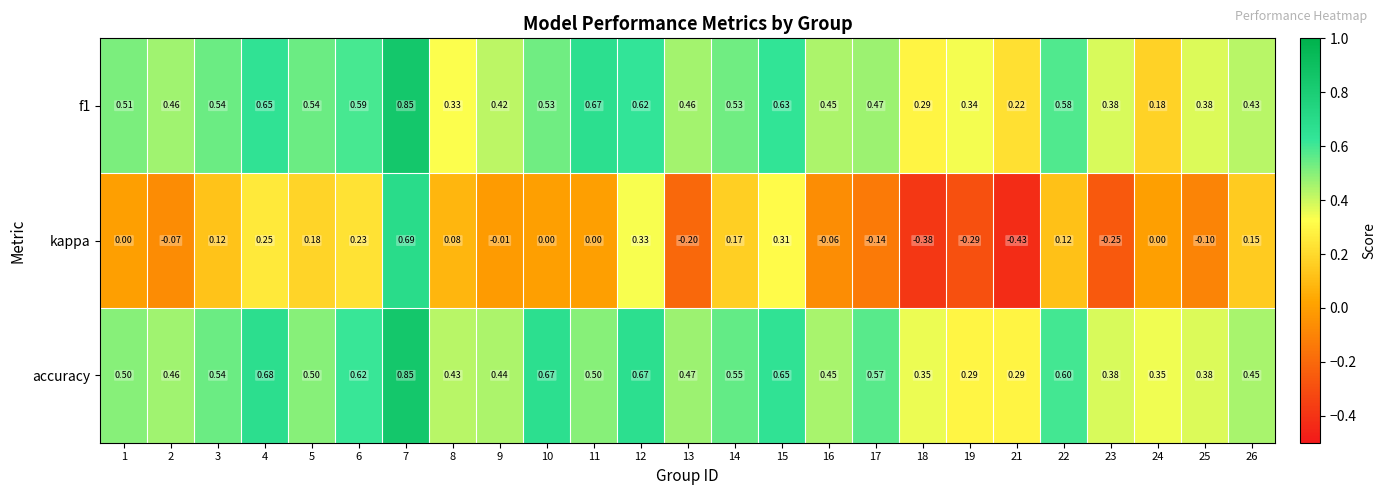

Is the value of f1 at 7 greater than the value of kappa at 16?

Yes